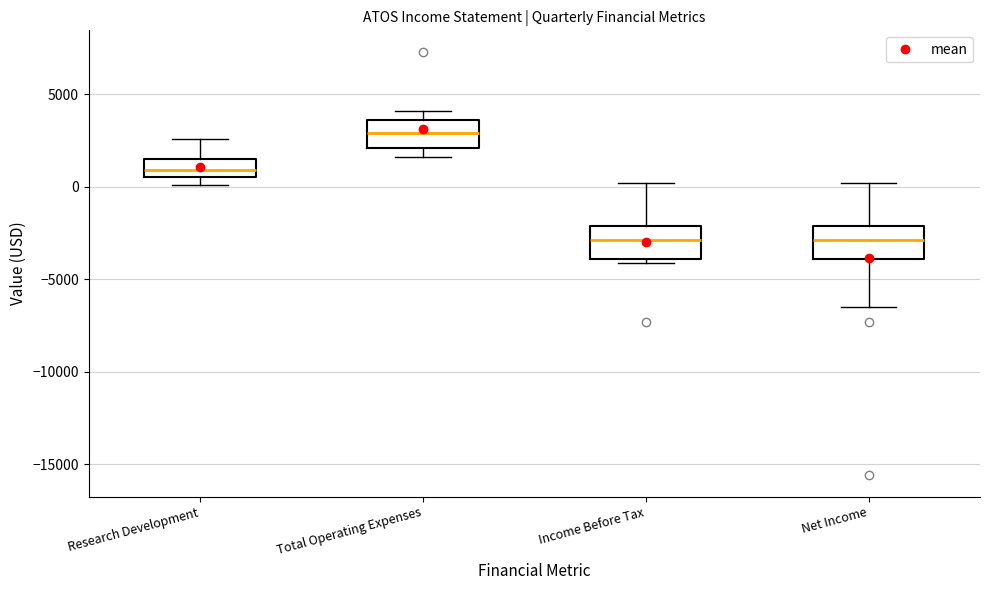

Reading left to right, transcribe this box plot: for each box, give where its median line is, the range the box spans, and where its two whiskers end, as read against the y-axis. The values are not printed on the chart, so give them approximately, as read against the axis.

Research Development: median 1000, box 500 to 1500, whiskers 0 to 2500
Total Operating Expenses: median 3000, box 2000 to 3500, whiskers 1500 to 4000
Income Before Tax: median -3000, box -4000 to -2000, whiskers -4000 (just below the box's lower edge) to 0
Net Income: median -3000, box -4000 to -2000, whiskers -6500 to 0